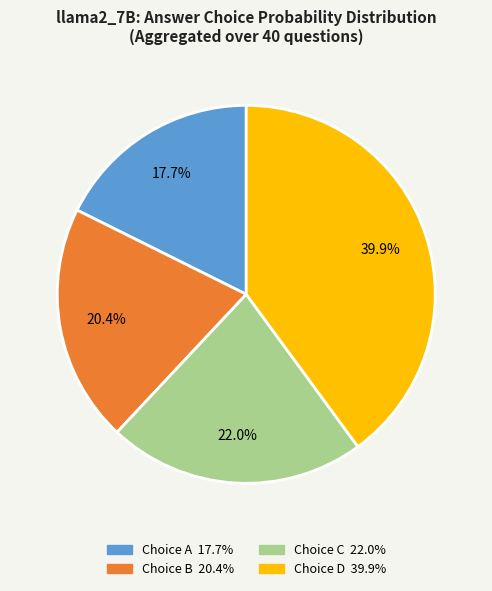

How many segments does this pie chart have?

4